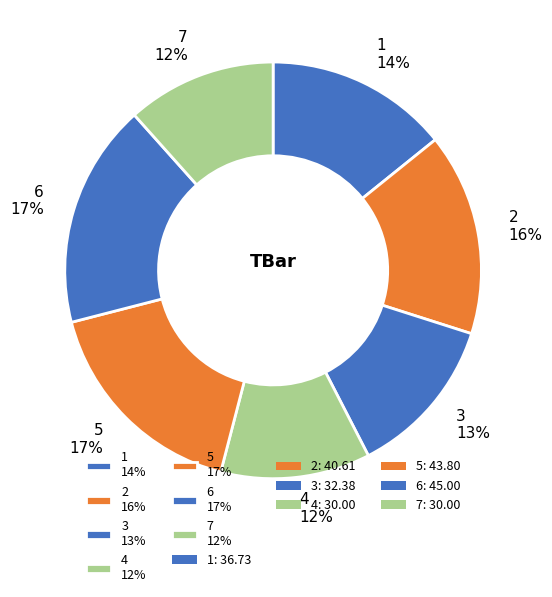

How many segments does this pie chart have?

7